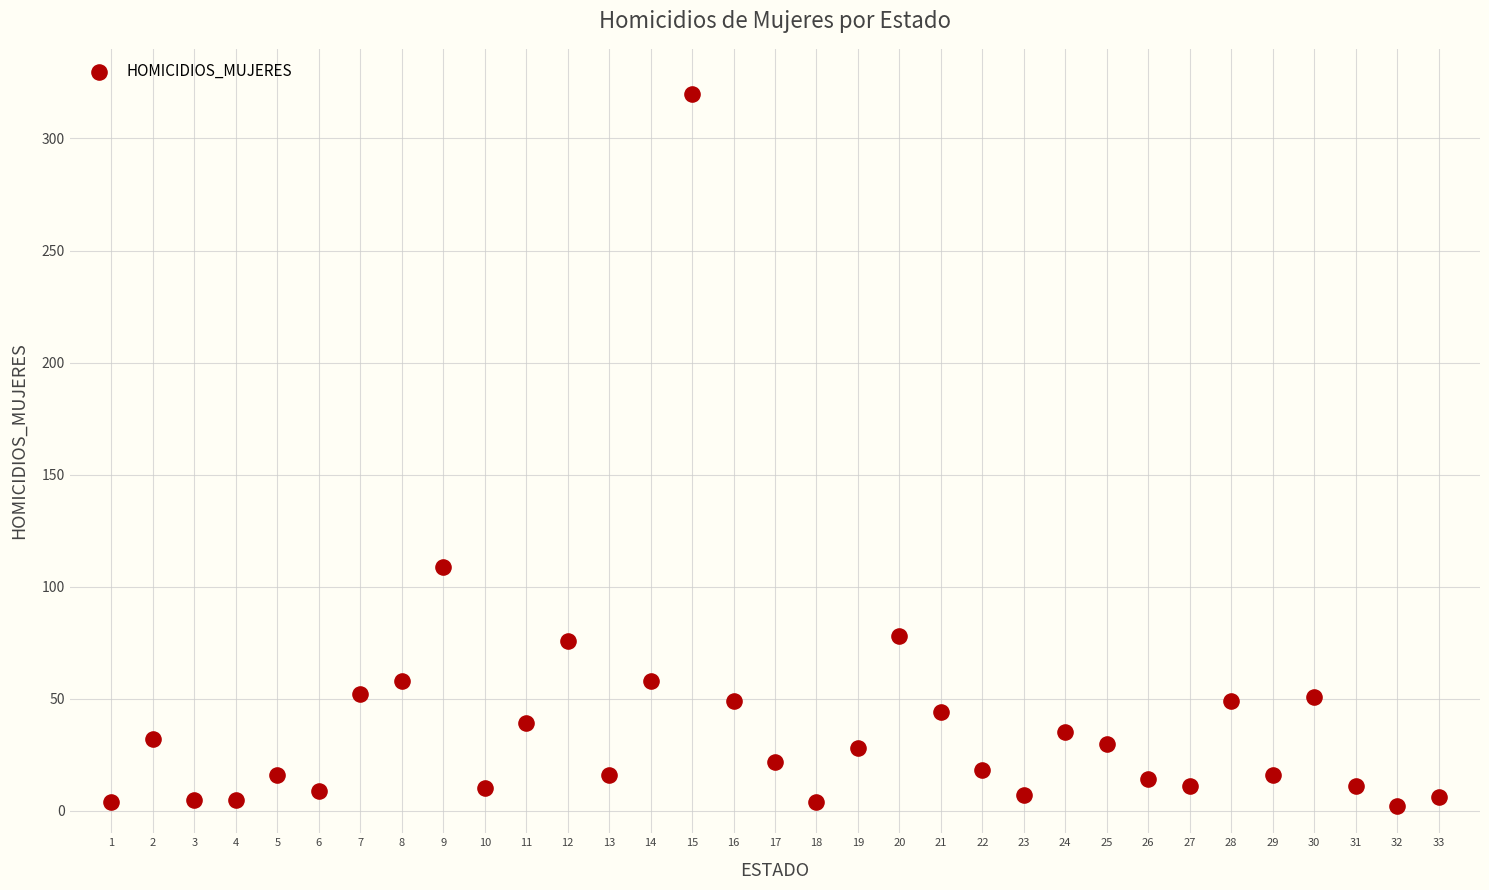

What is the range of Y values (max minus min)?

318